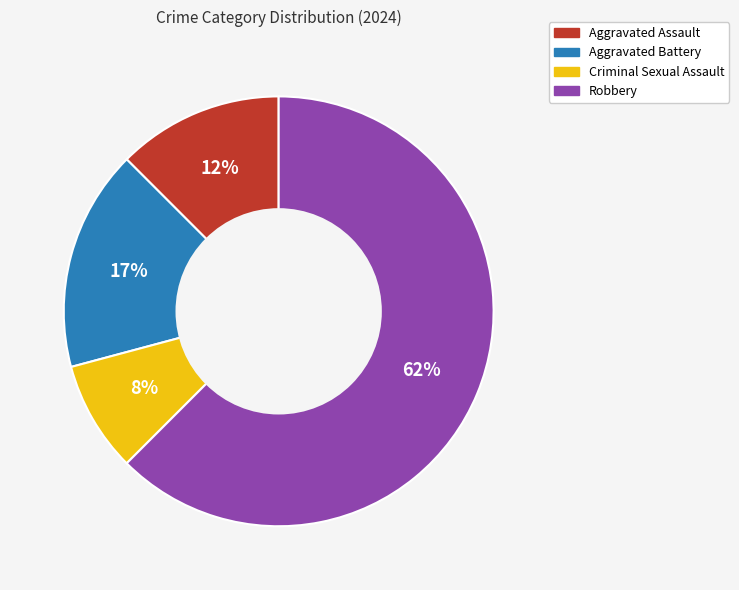

To the nearest percent, what is the average slice percentage?

25%